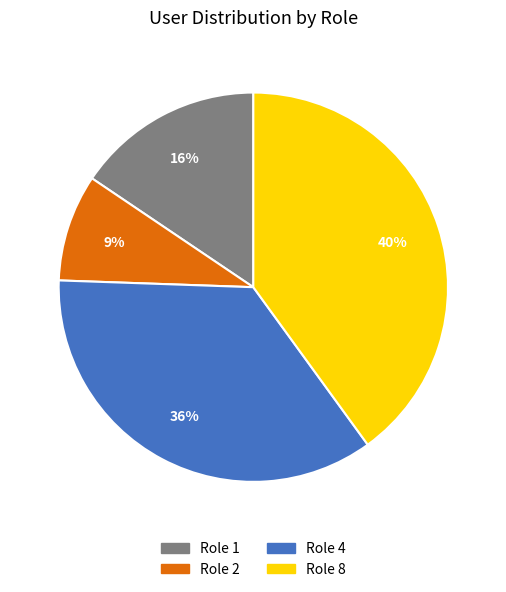

Does any single category account for the majority?

No